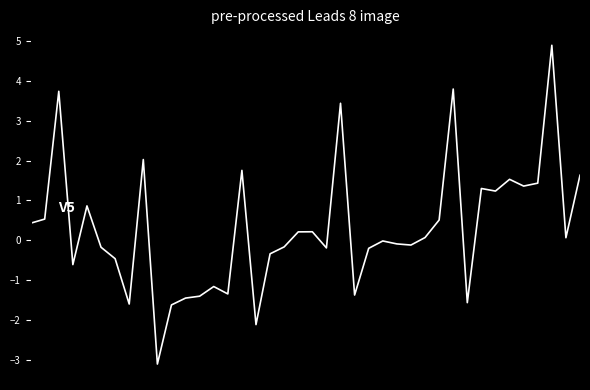

What is the difference between the maximum and minimum values?

8.0